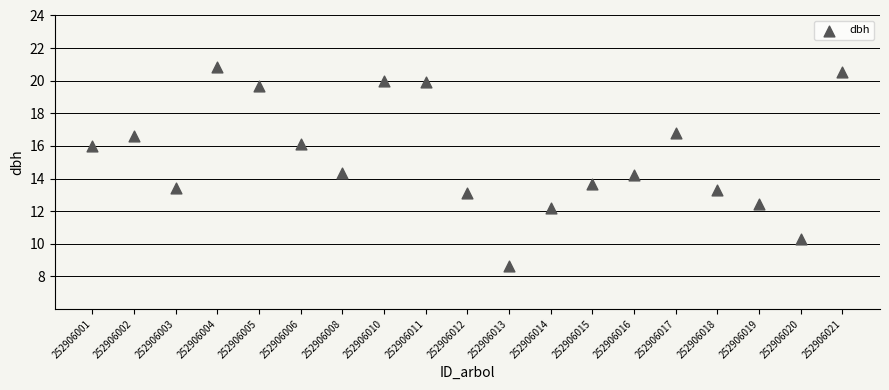

What is the range of Y values (max minus min)?

12.2